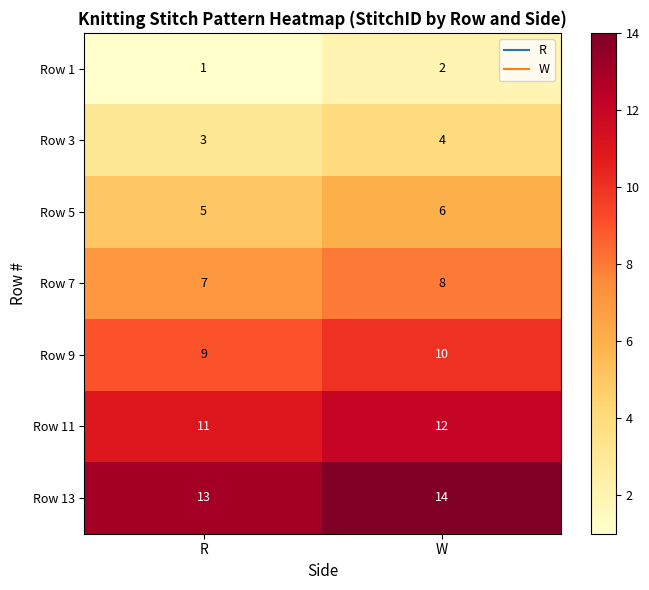

Rank the series at R from lowest to highest value.

Row 1, Row 3, Row 5, Row 7, Row 9, Row 11, Row 13